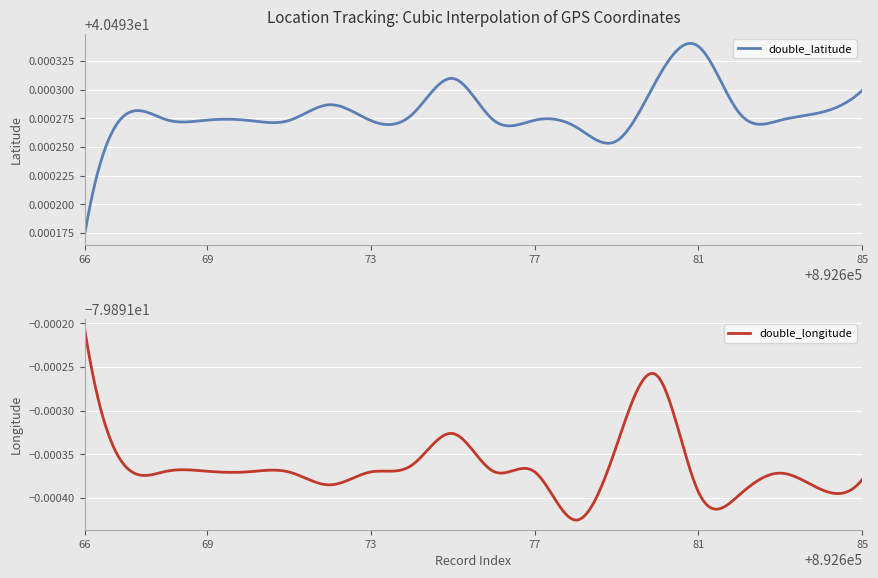

True or false: double_latitude and double_longitude intersect in this chart.

False